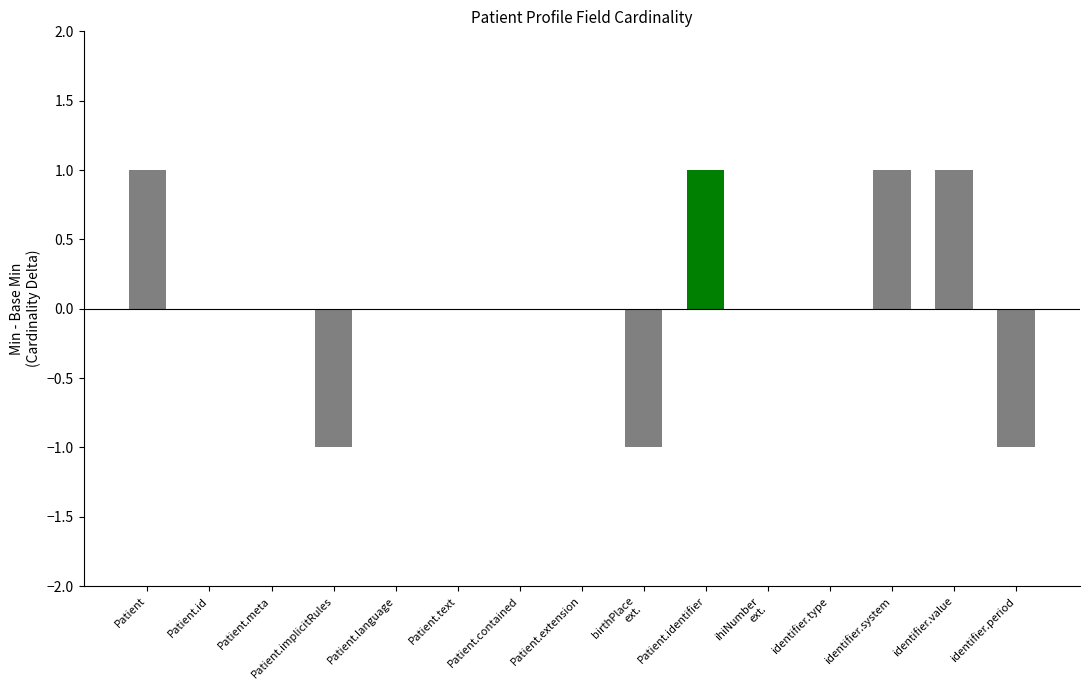

Are the bars horizontal?

No